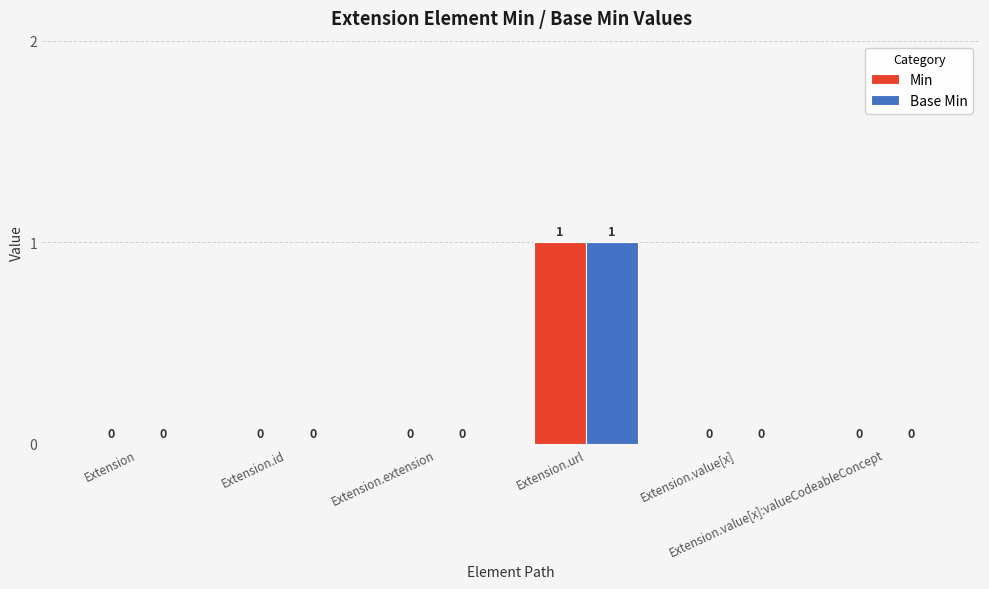

Reading right to left, extract all data points from this chart.

Min: 0	0	1	0	0	0
Base Min: 0	0	1	0	0	0